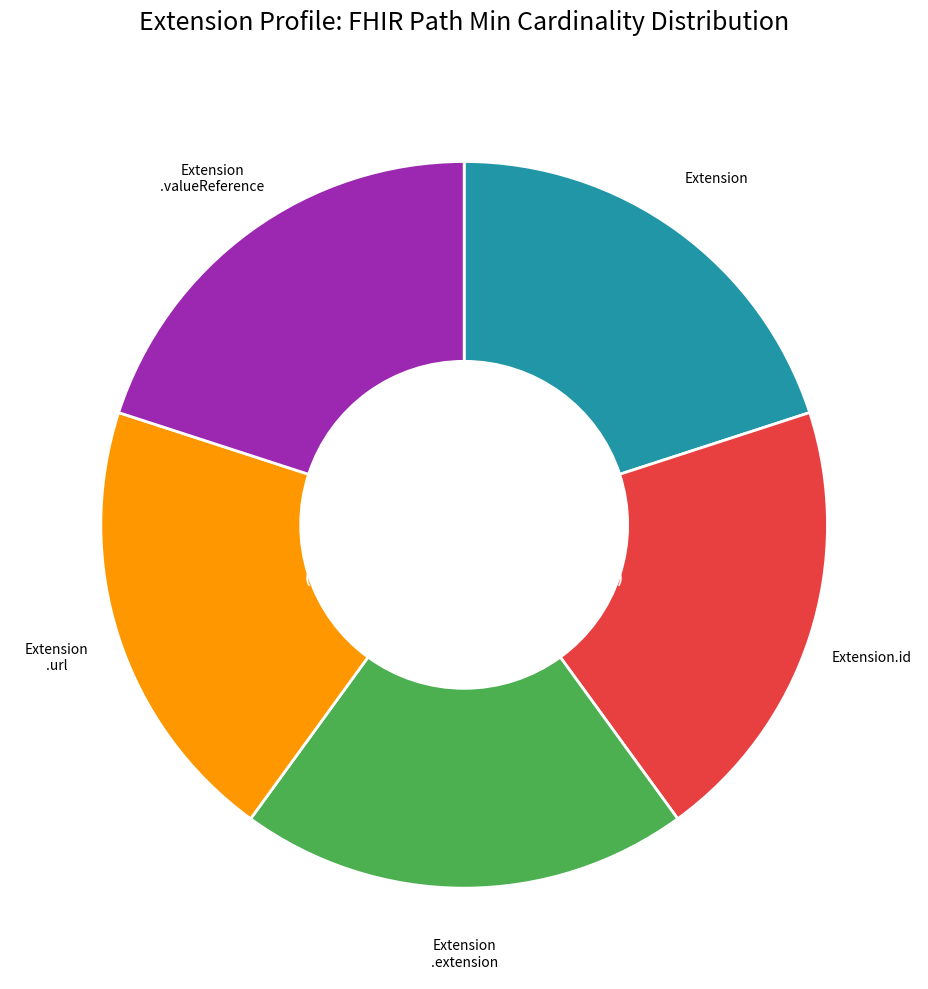

Is there a majority slice in this chart?

No